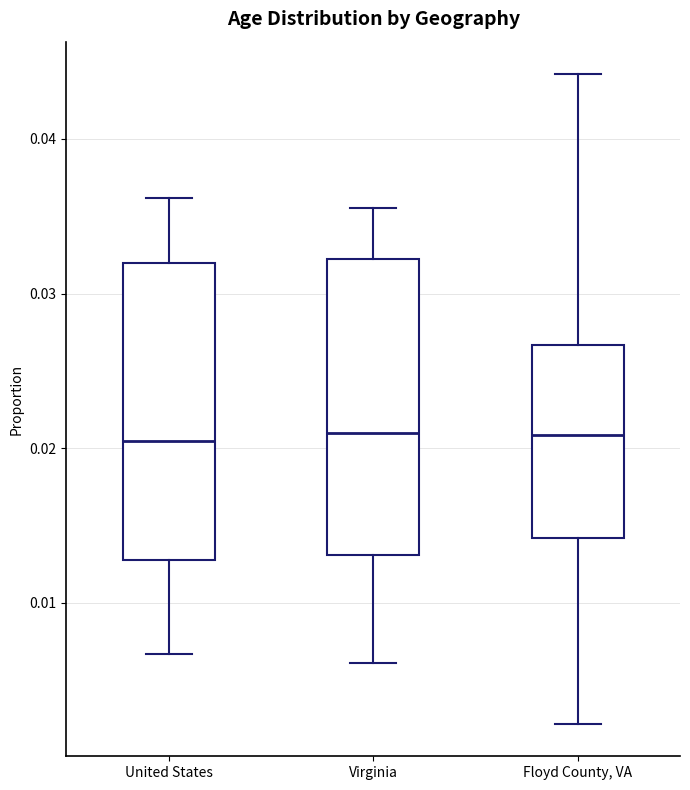

Reading left to right, read every box against the y-axis: the position of its median line, the range the box covers, and the ends of its whiskers. The values are not printed on the chart, so give them approximately, as read against the axis.

United States: median 0.020, box 0.013 to 0.032, whiskers 0.007 to 0.036
Virginia: median 0.021, box 0.013 to 0.032, whiskers 0.006 to 0.036
Floyd County, VA: median 0.021, box 0.014 to 0.027, whiskers 0.002 to 0.044